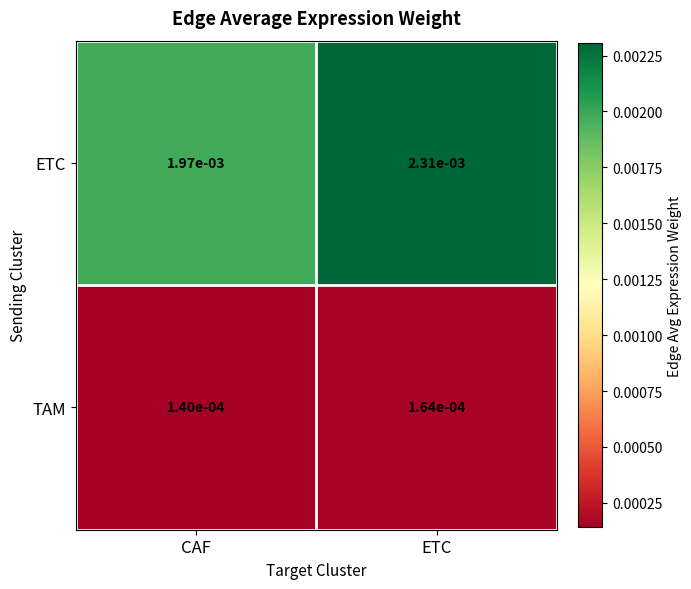

Which label corresponds to the smallest value in the chart?

CAF